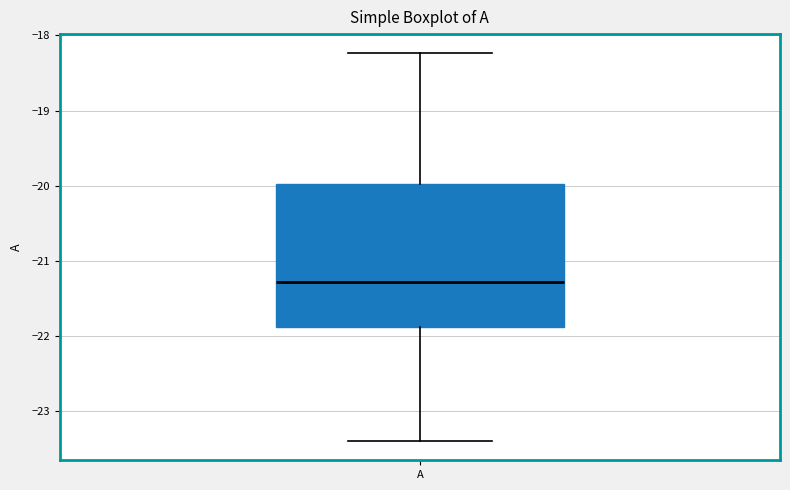

Where is the upper edge of the box for A on the y-axis? The values are not printed on the chart, so give them approximately, as read against the axis.

-20.0